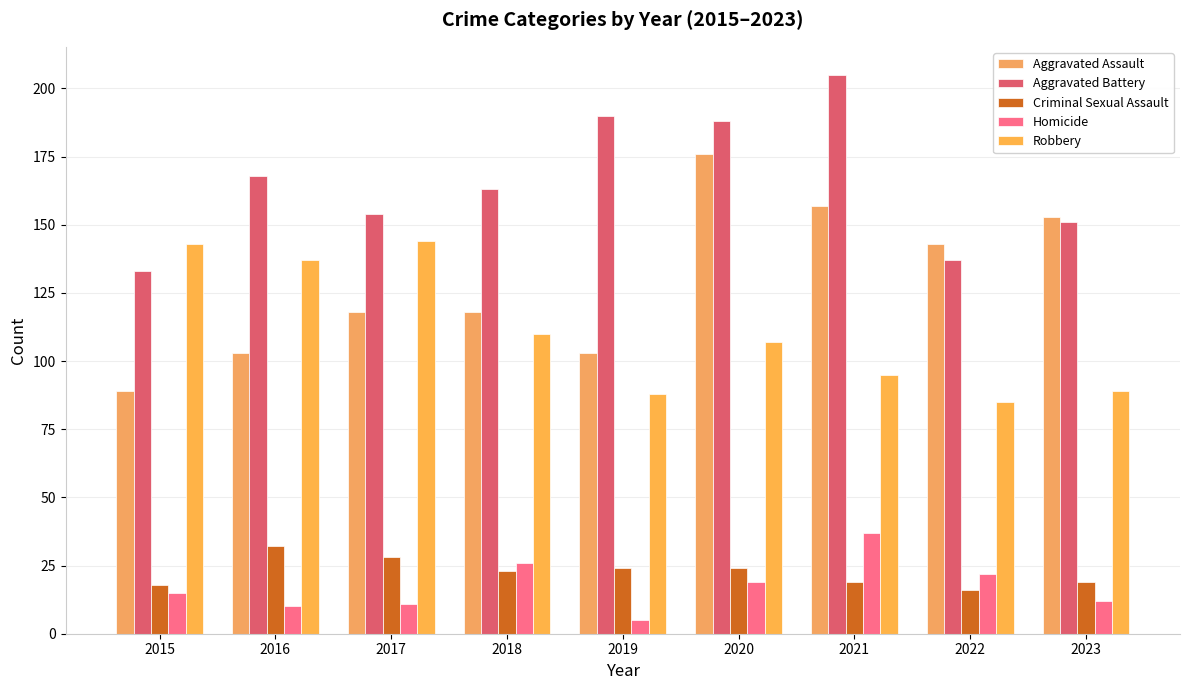

Reading right to left, transcribe all the data shown in this chart.

Aggravated Assault: 153	143	157	176	103	118	118	103	89
Aggravated Battery: 151	137	205	188	190	163	154	168	133
Criminal Sexual Assault: 19	16	19	24	24	23	28	32	18
Homicide: 12	22	37	19	5	26	11	10	15
Robbery: 89	85	95	107	88	110	144	137	143